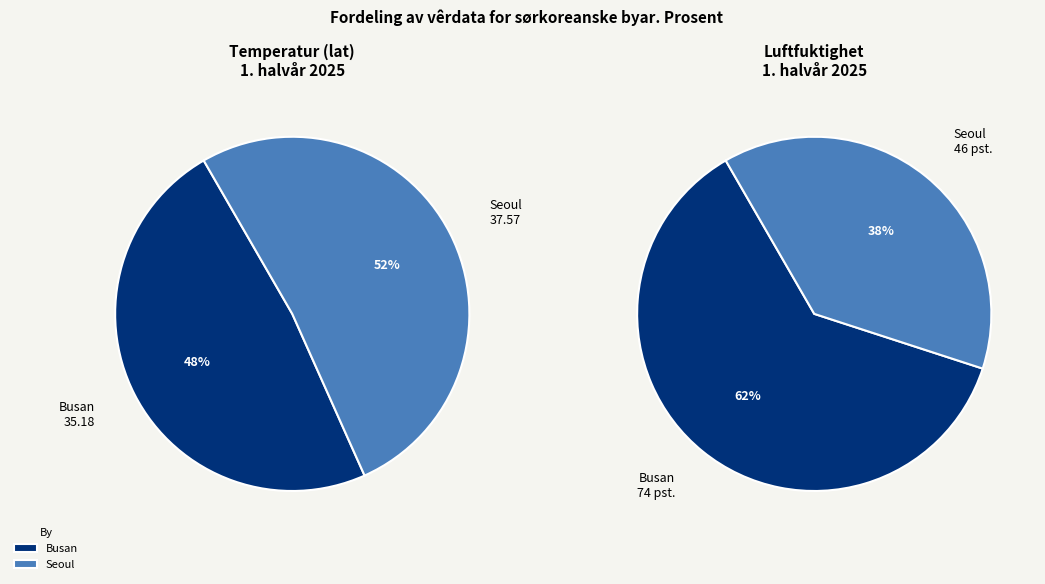

What percentage do Busan and Seoul together represent?

100.0%